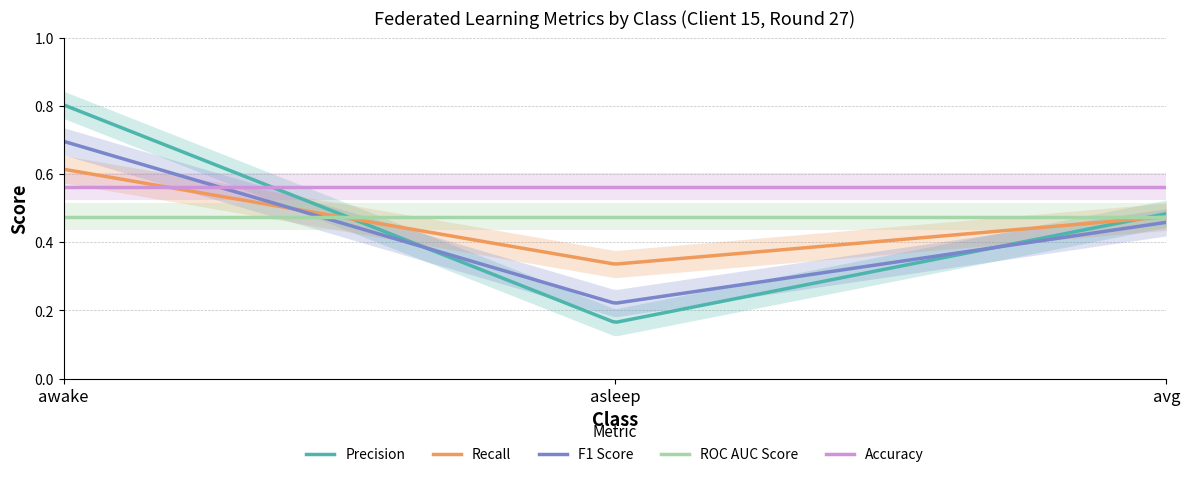

What is the minimum value for precision?

0.2